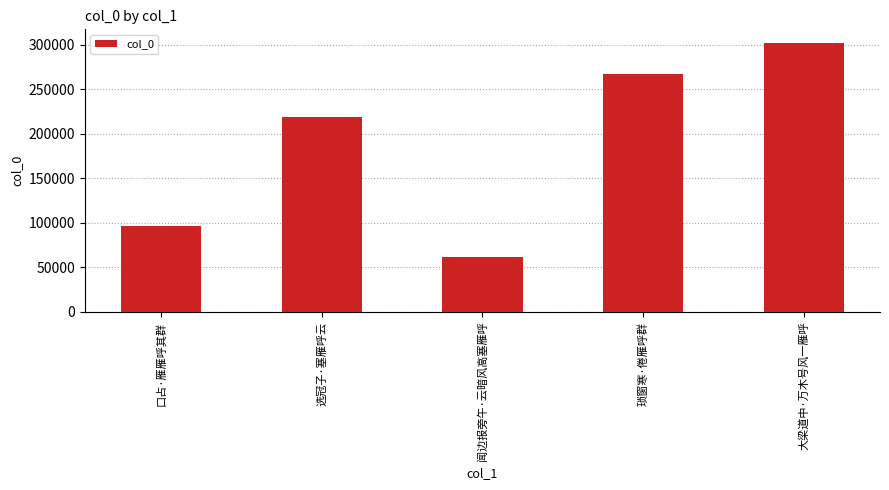

Reading left to right, extract all data points from this chart.

96667	218480	61898	266809	302051